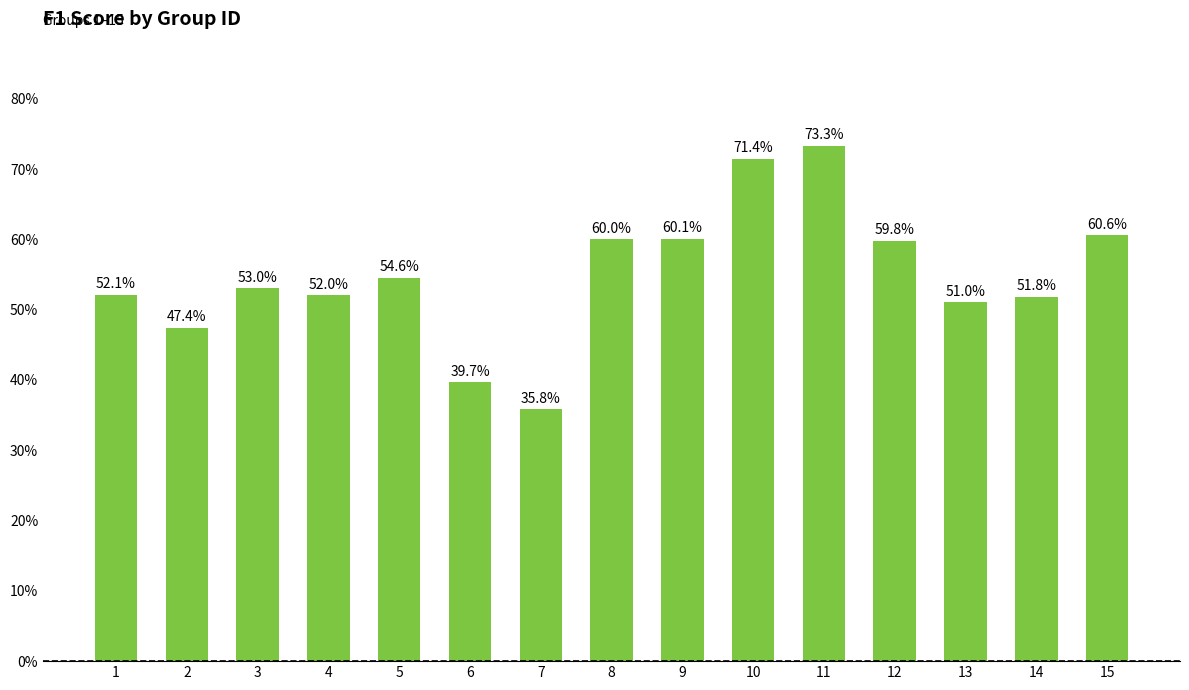

Does the chart contain any negative values?

No